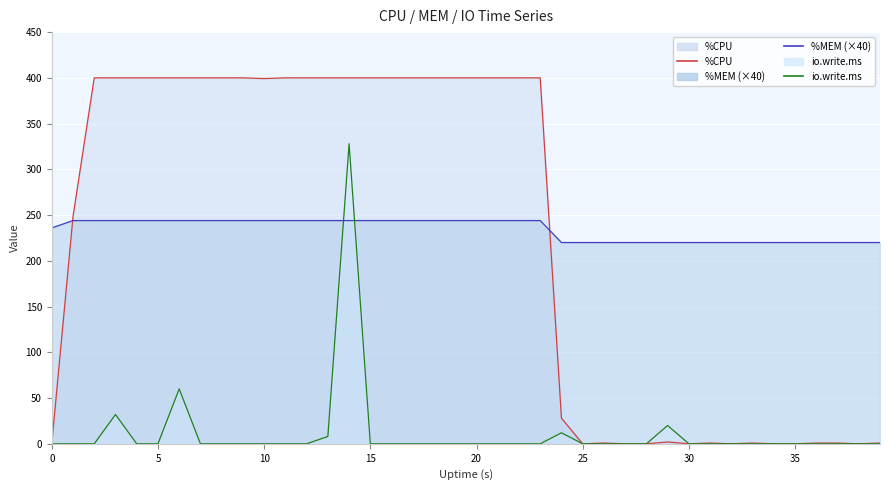

The value of io.write.ms line at 35 is 0.0. True or false?

True